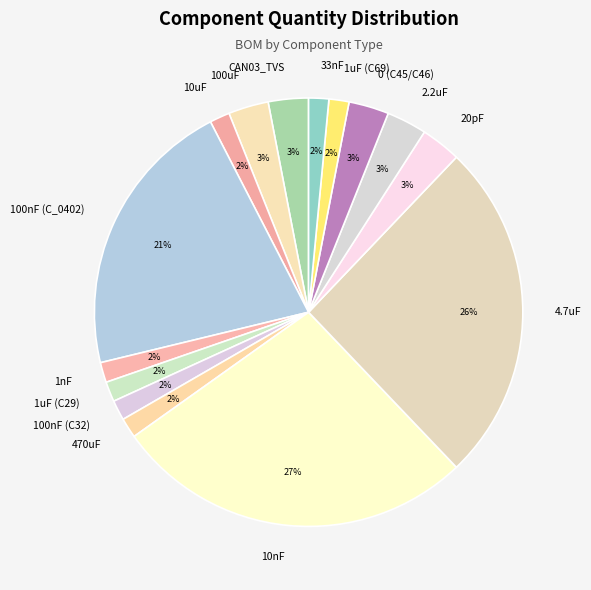

To the nearest percent, what is the average slice percentage?

7%